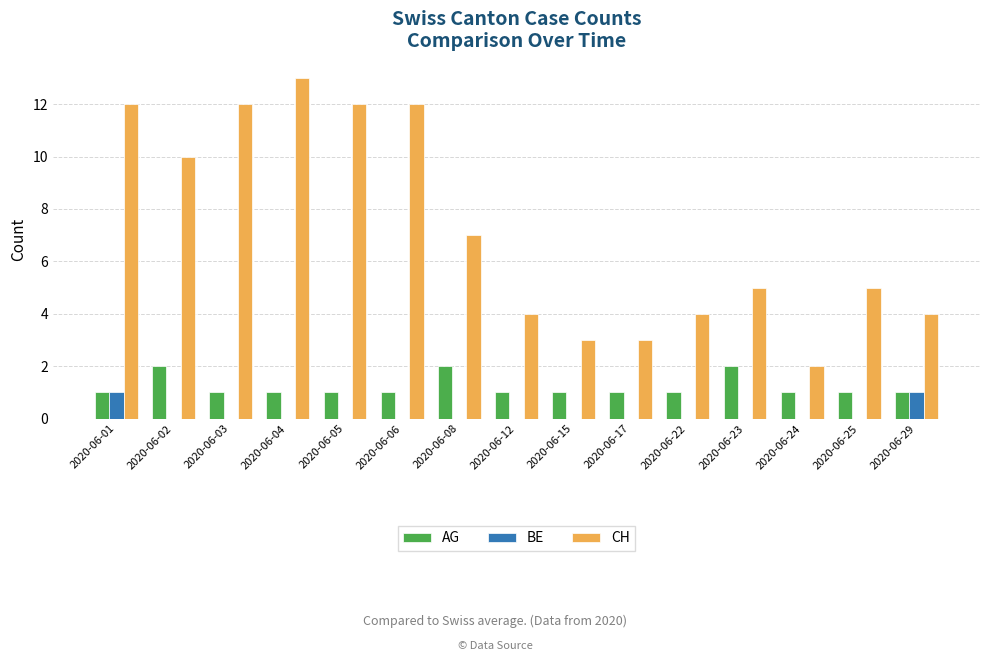

The AG series shows 2 at 2020-06-03. True or false?

False